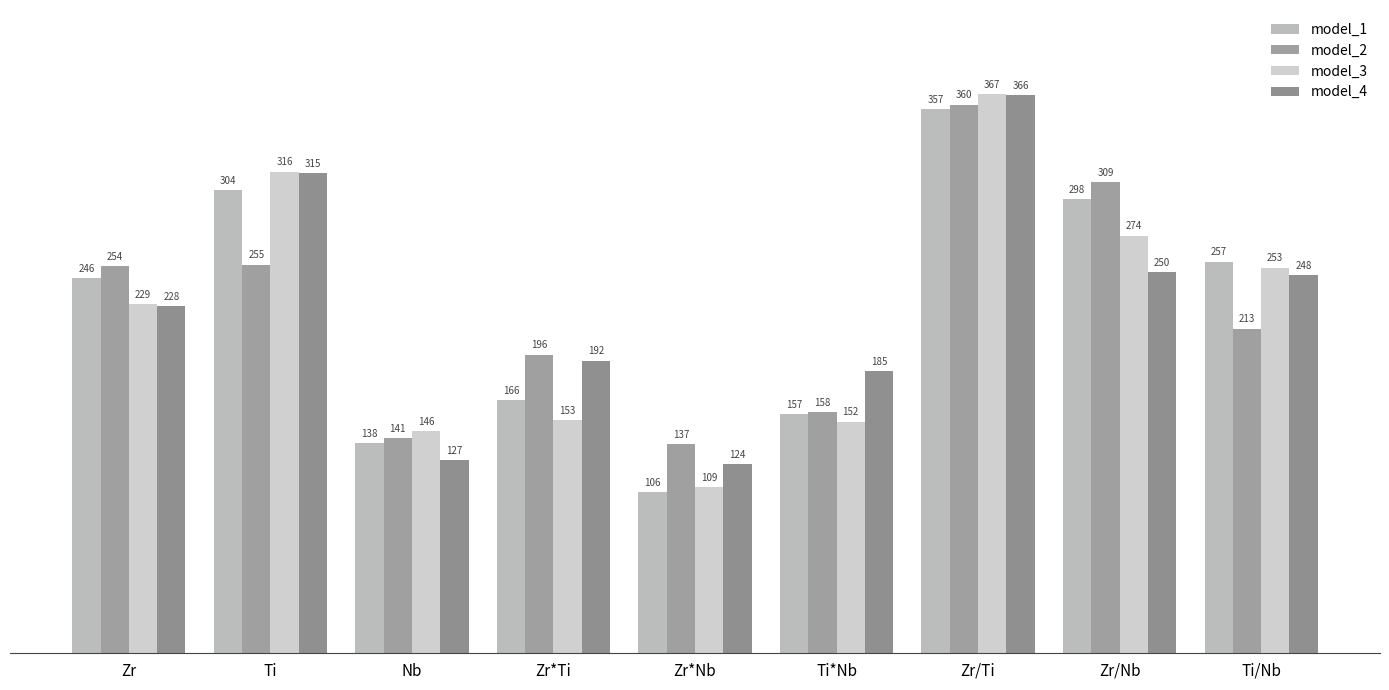

Where is model_3 nearest to the value 238?

Zr